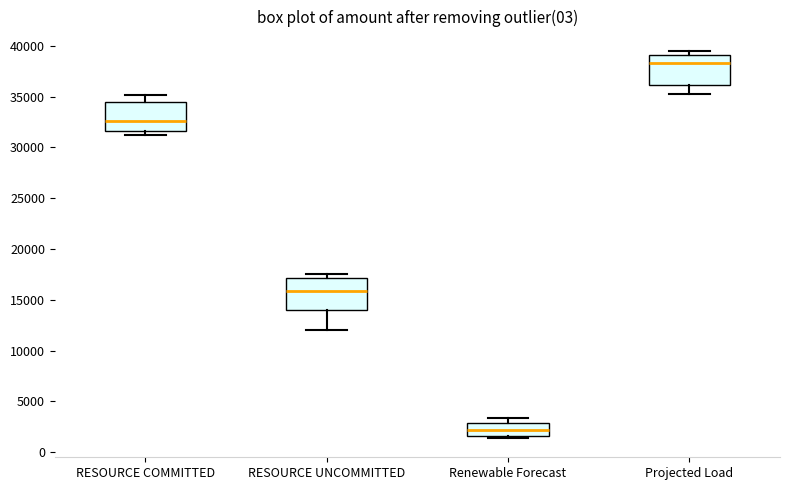

Reading left to right, read every box against the y-axis: the position of its median line, the range the box covers, and the ends of its whiskers. The values are not printed on the chart, so give them approximately, as read against the axis.

RESOURCE COMMITTED: median 32500, box 31500 to 34500, whiskers 31500 (just below the box's lower edge) to 35000
RESOURCE UNCOMMITTED: median 16000, box 14000 to 17000, whiskers 12000 to 17500
Renewable Forecast: median 2000, box 1500 to 3000, whiskers 1500 (just below the box's lower edge) to 3500
Projected Load: median 38500, box 36000 to 39000, whiskers 35500 to 39500